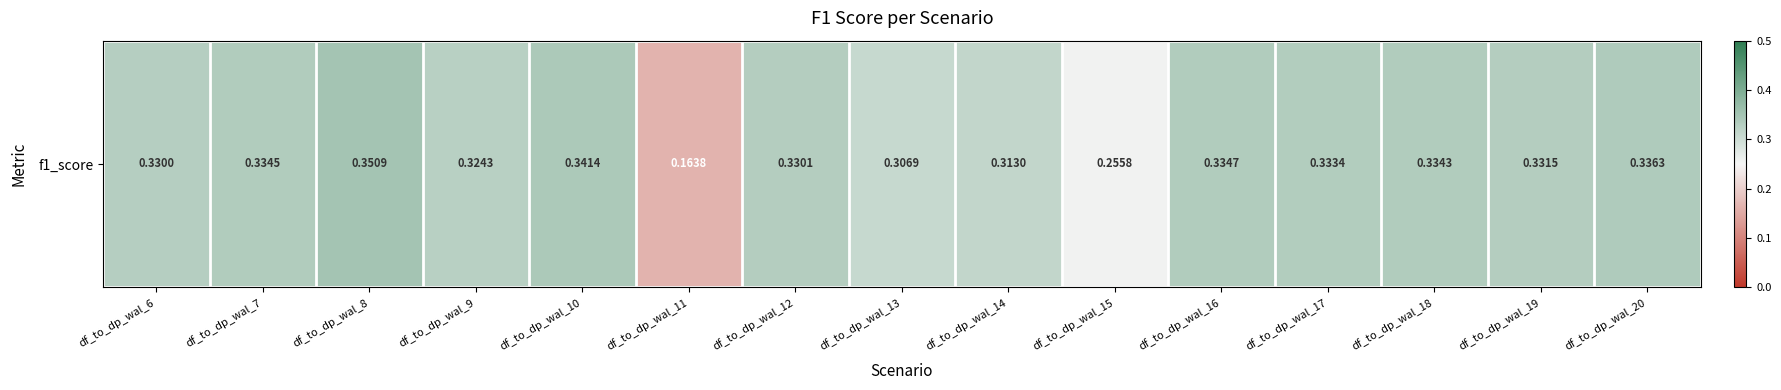

What is the average value?

0.3